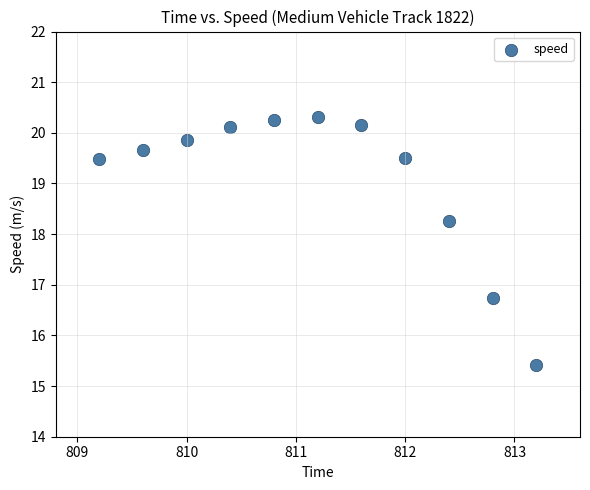

What Y value in the scatter plot is closest to 17?

16.7